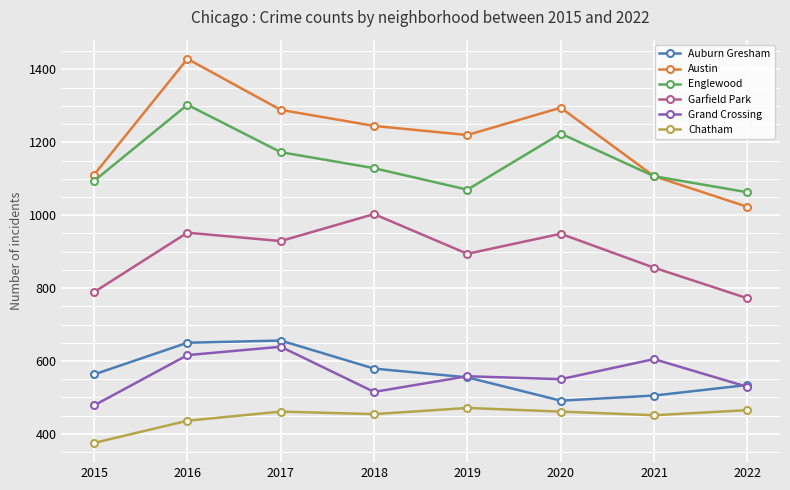

Is the value of Auburn Gresham at 2022 greater than the value of Austin at 2020?

No